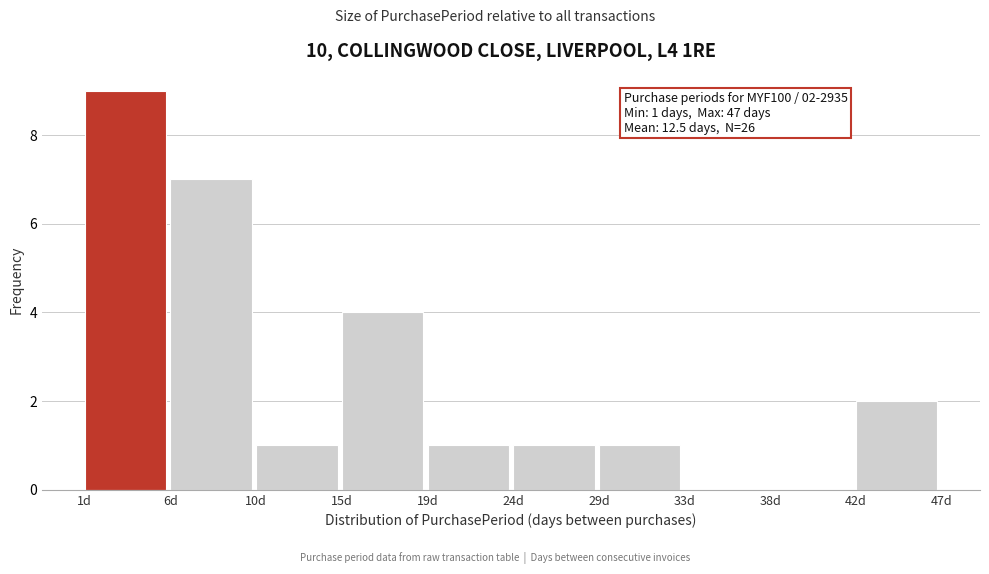

Which range on the x-axis has the tallest bar?

1.0 to 5.6